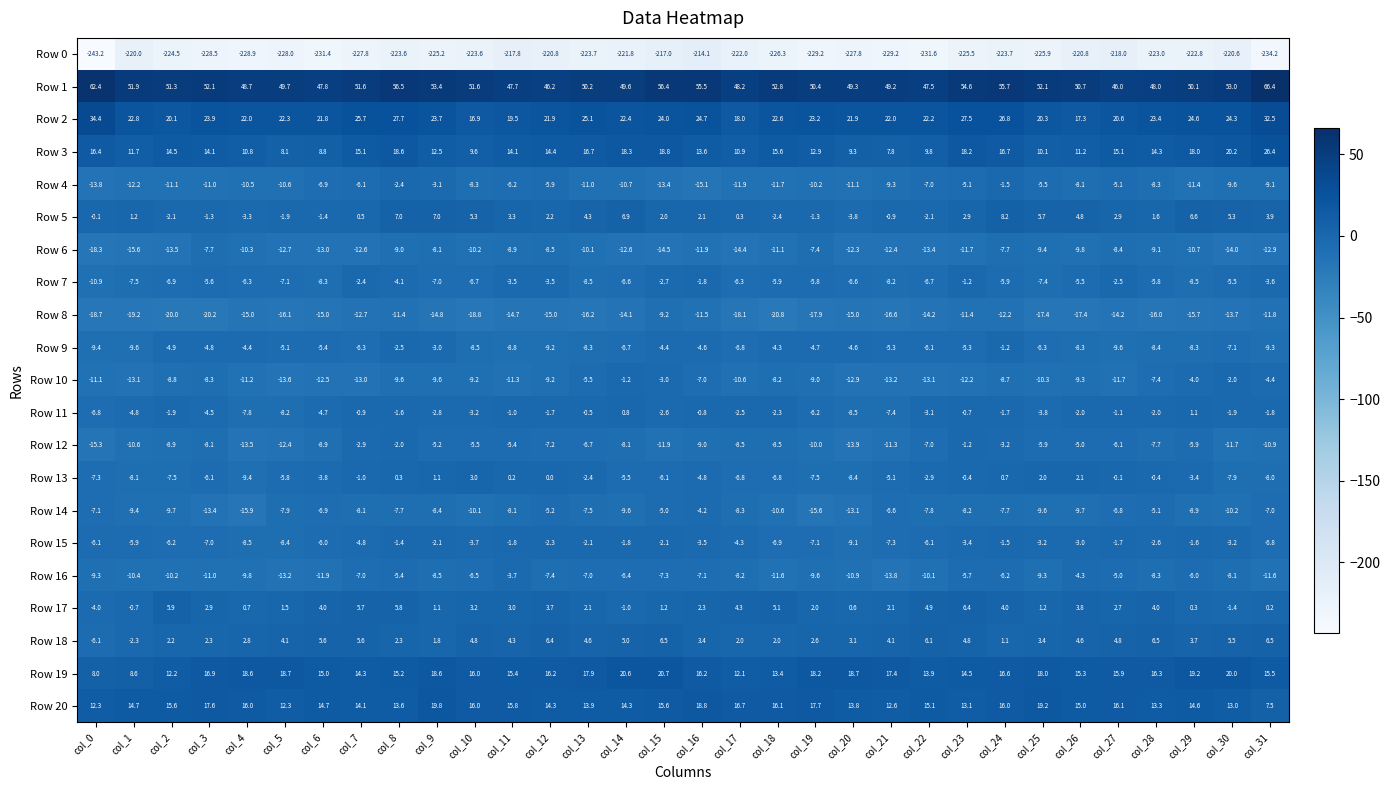

Which series changed the most between col_22 and col_25?

Row 5